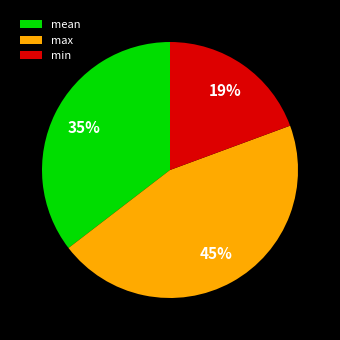

Does any single category account for the majority?

No